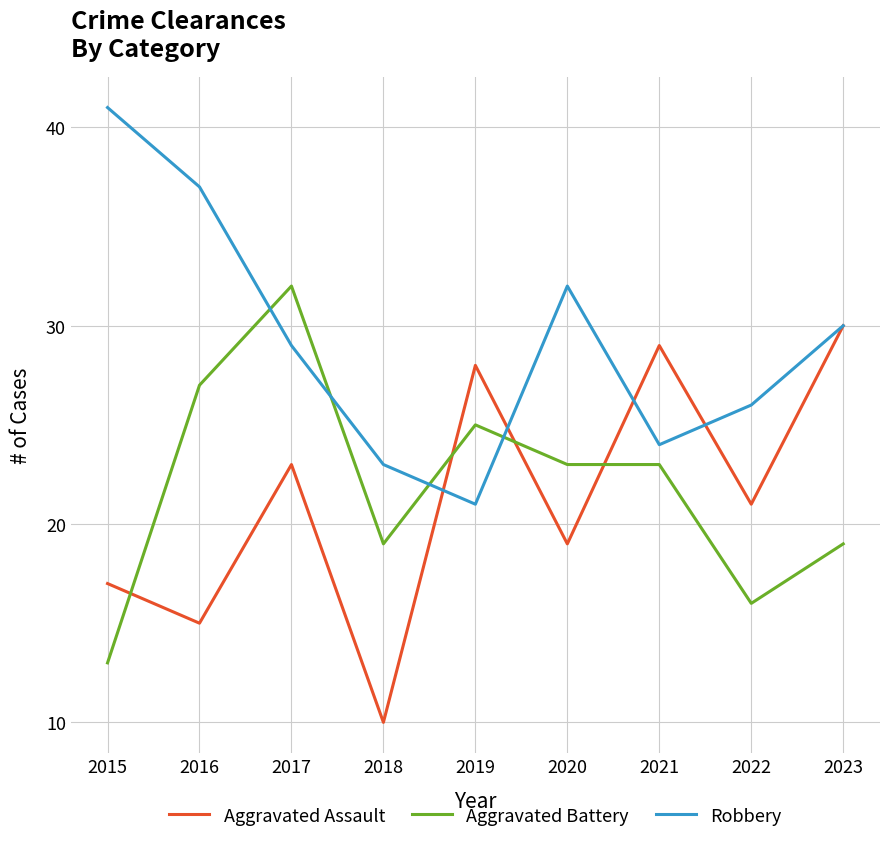

Reading left to right, extract all data points from this chart.

Aggravated Assault: 2015=17	2016=15	2017=23	2018=10	2019=28	2020=19	2021=29	2022=21	2023=30
Aggravated Battery: 2015=13	2016=27	2017=32	2018=19	2019=25	2020=23	2021=23	2022=16	2023=19
Robbery: 2015=41	2016=37	2017=29	2018=23	2019=21	2020=32	2021=24	2022=26	2023=30